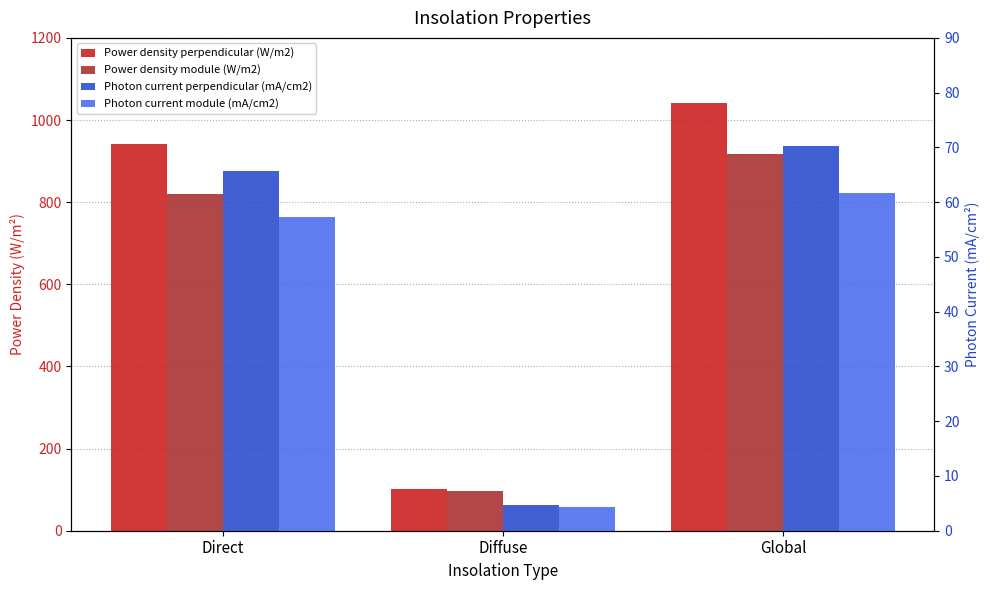

Reading left to right, list all the values displayed in this chart.

Power density perpendicular (W/m2): Direct=940.6	Diffuse=100.7	Global=1041.3
Power density module (W/m2): Direct=820.6	Diffuse=96.8	Global=917.4
Photon current perpendicular (mA/cm2): Direct=65.6	Diffuse=4.7	Global=70.3
Photon current module (mA/cm2): Direct=57.2	Diffuse=4.4	Global=61.6